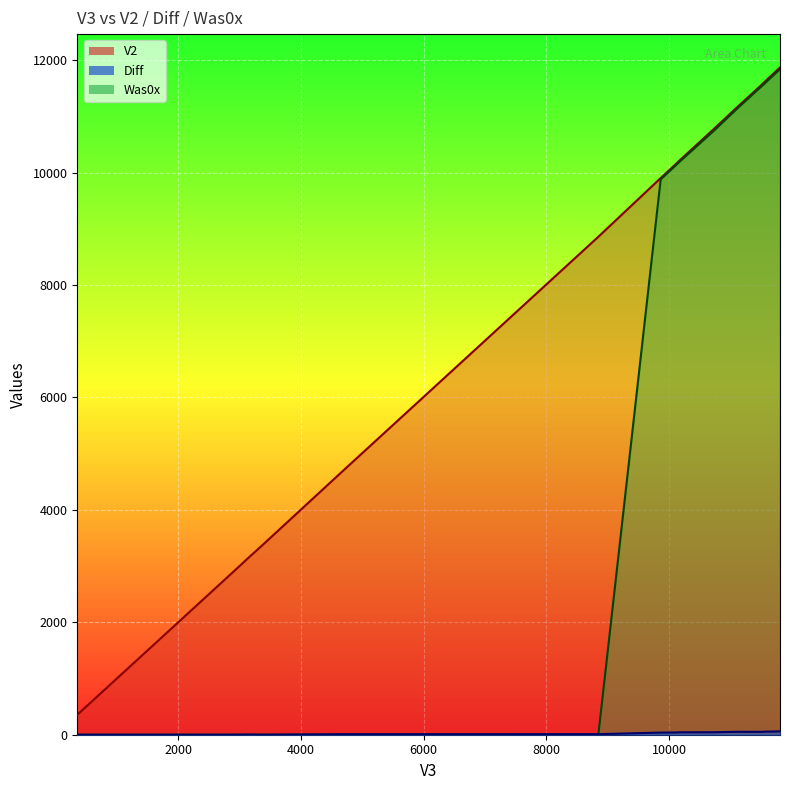

True or false: Diff and V2 intersect in this chart.

False